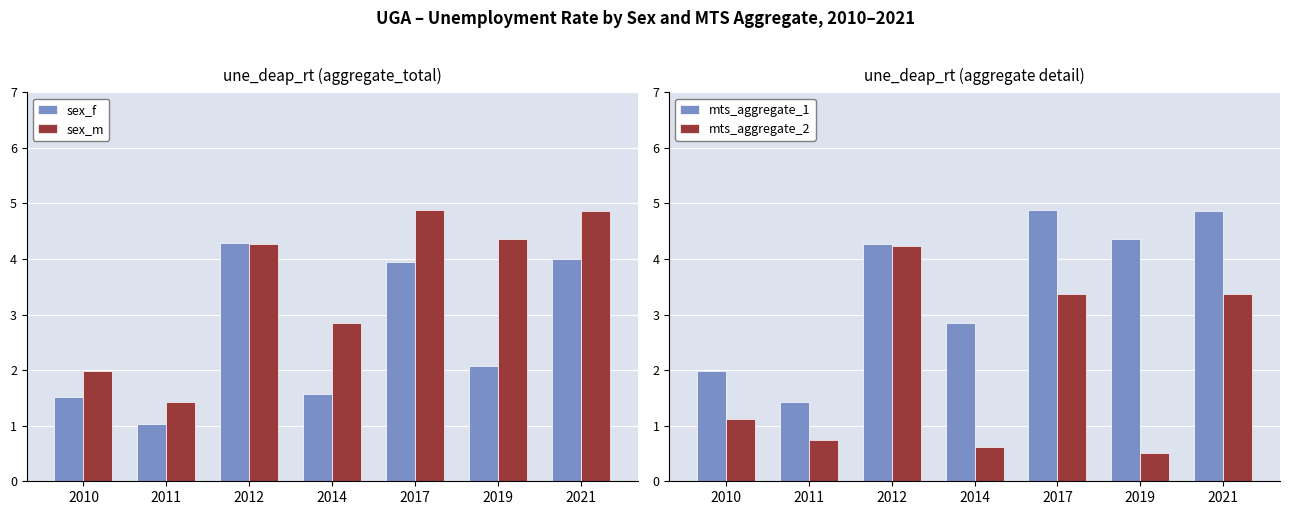

What is the approximate value of sex_m at 2010?

2.0